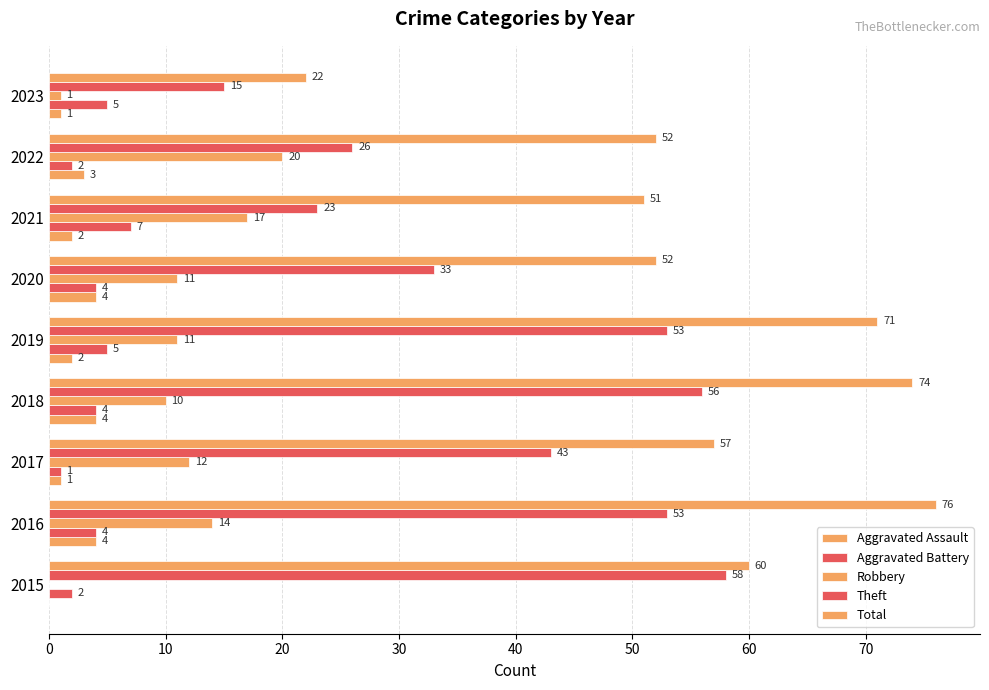

What is the value of the Robbery bar at the 2nd from the left?

14